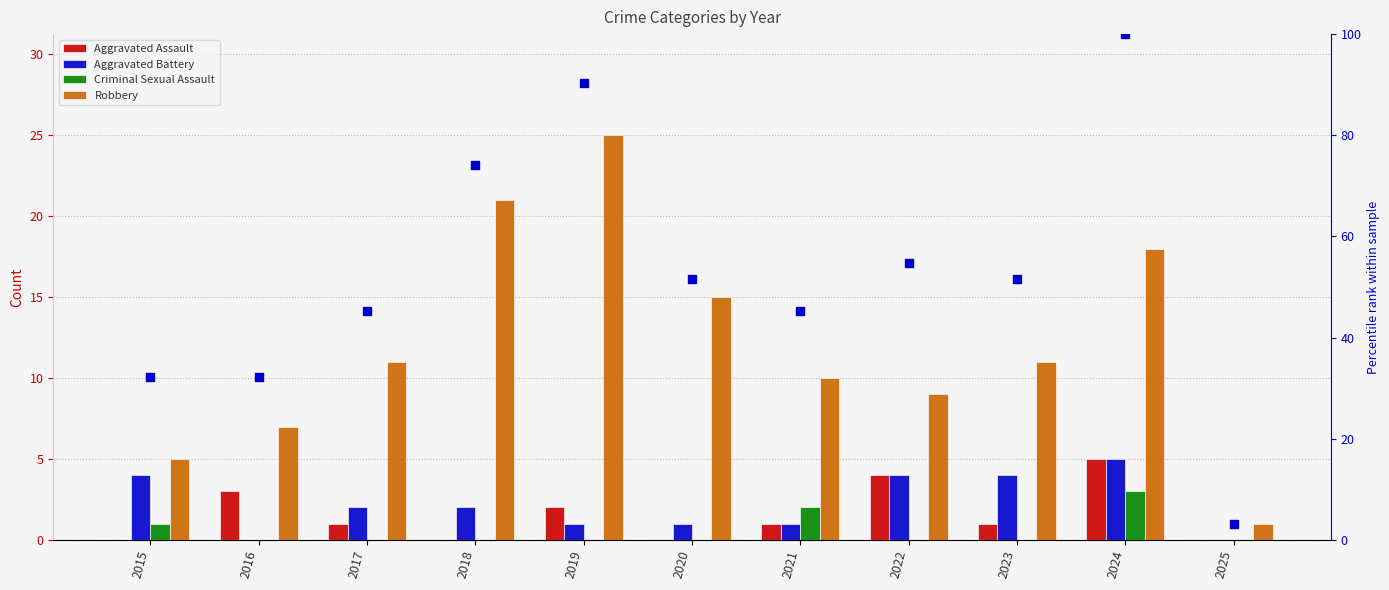

Which series has the largest Y range (max minus min)?

percentile rank within the sample